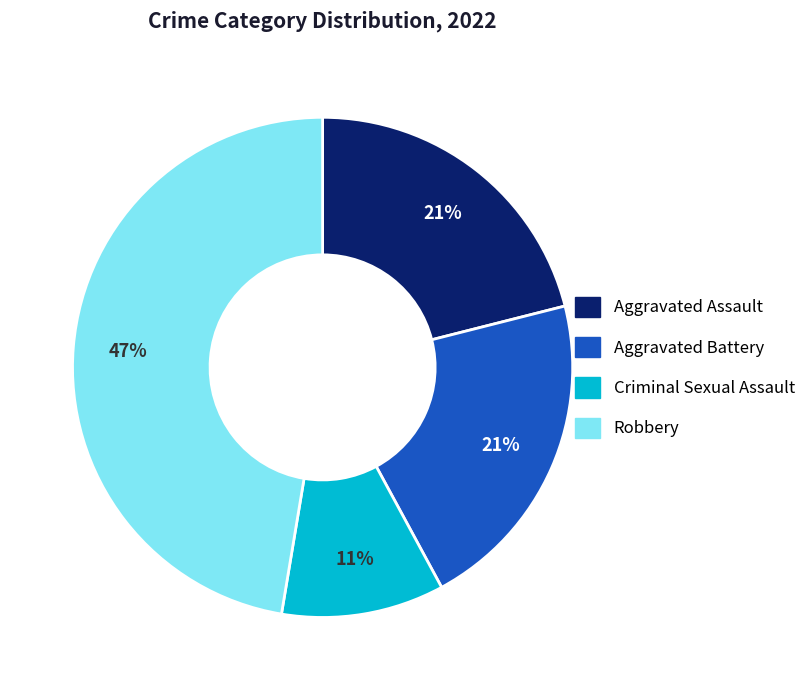

Does Aggravated Battery represent more than half of the total?

No